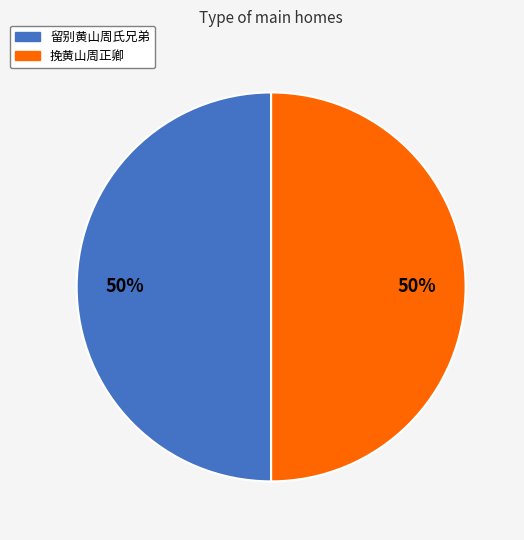

Combined, do 挽黄山周正卿 and 留别黄山周氏兄弟 account for over 50%?

Yes